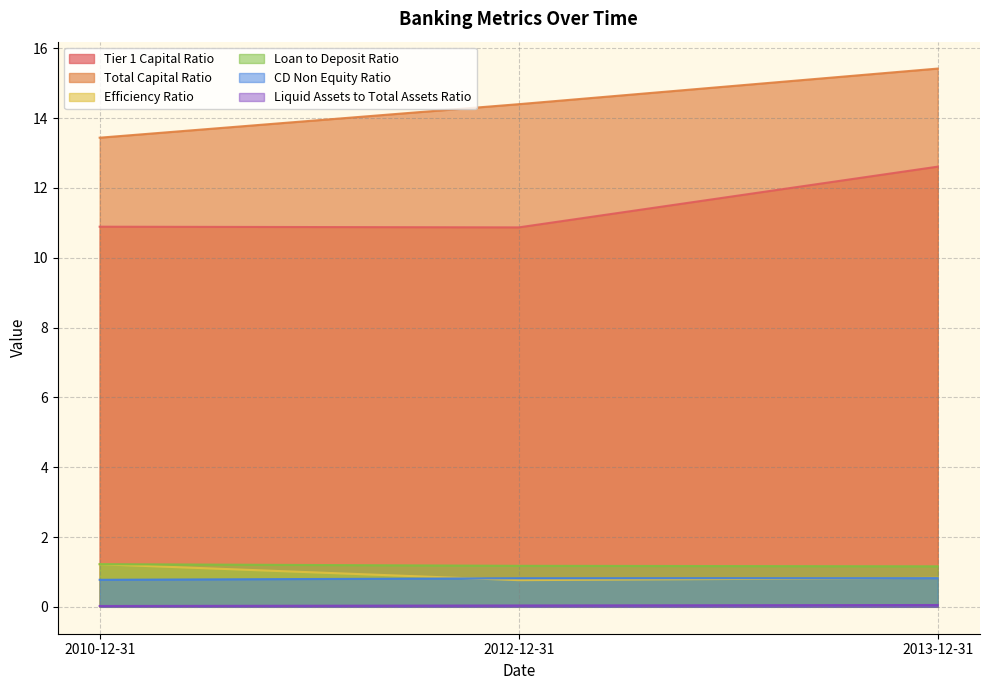

What position from the left is 2013-12-31?

3